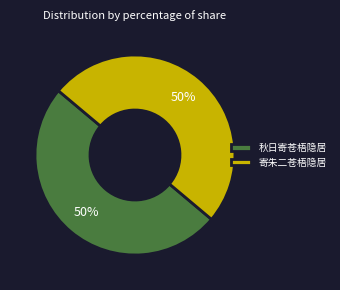

To the nearest percent, what portion does 寄朱二苍梧隐居 represent?

50%